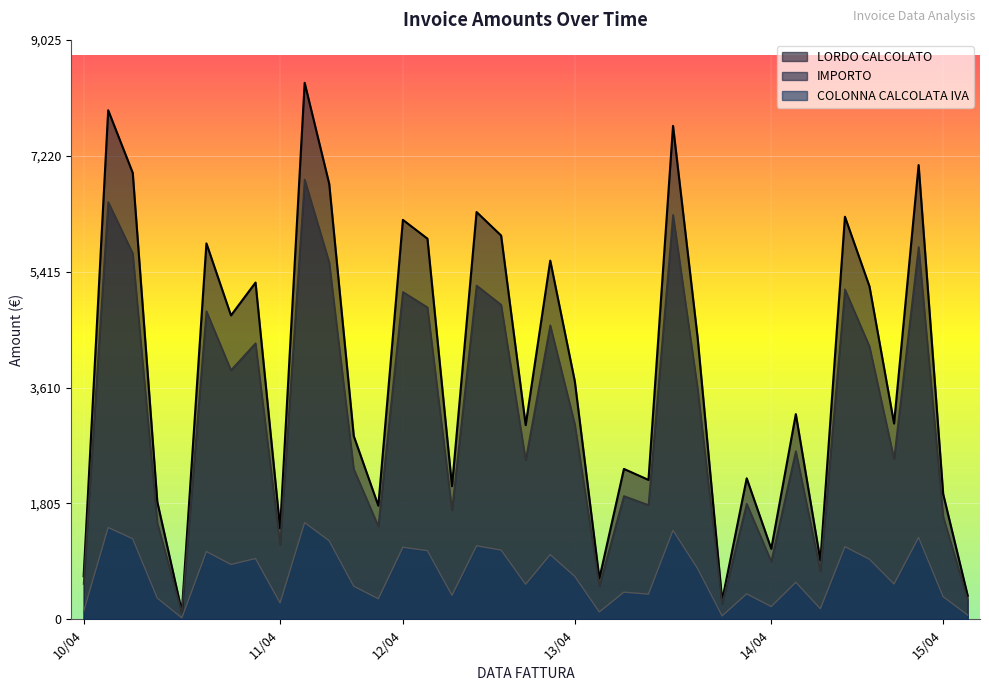

What is the difference between the maximum and minimum values in the COLONNA CALCOLATA IVA series?

1485.0